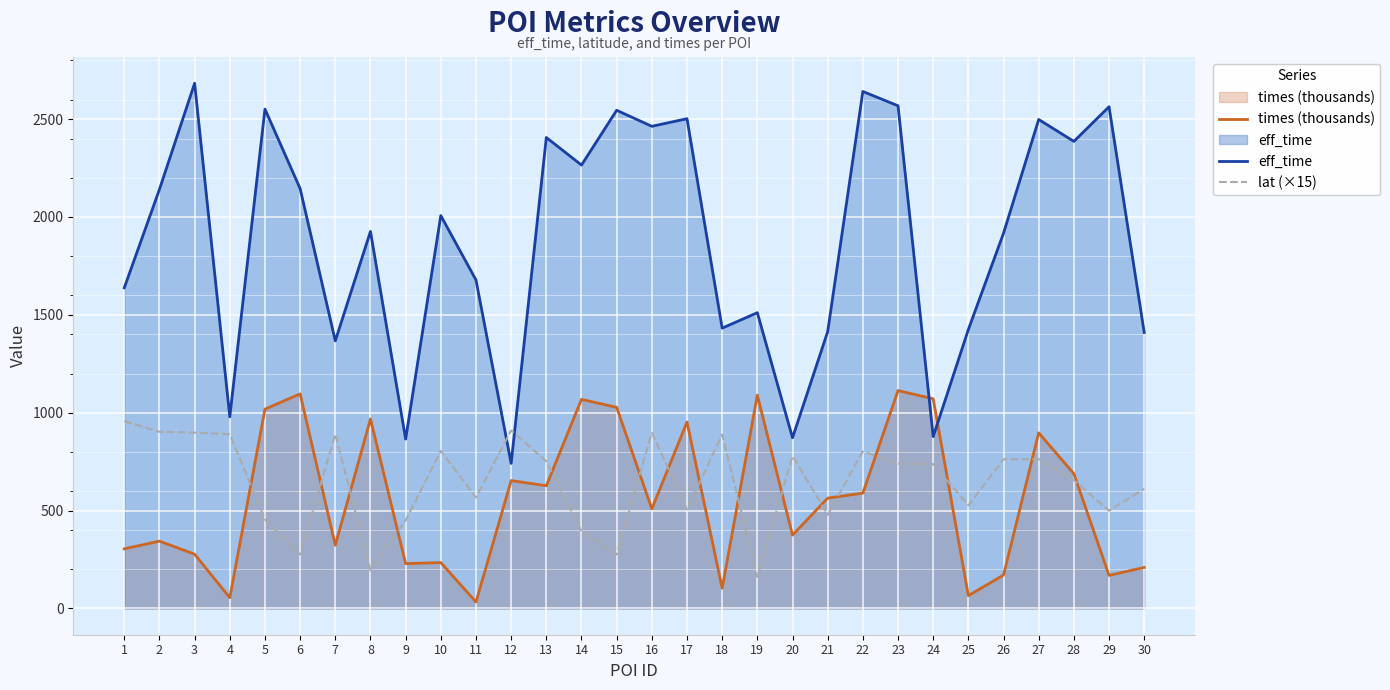

Between 14 and 22, which series saw the biggest shift?

times (thousands)